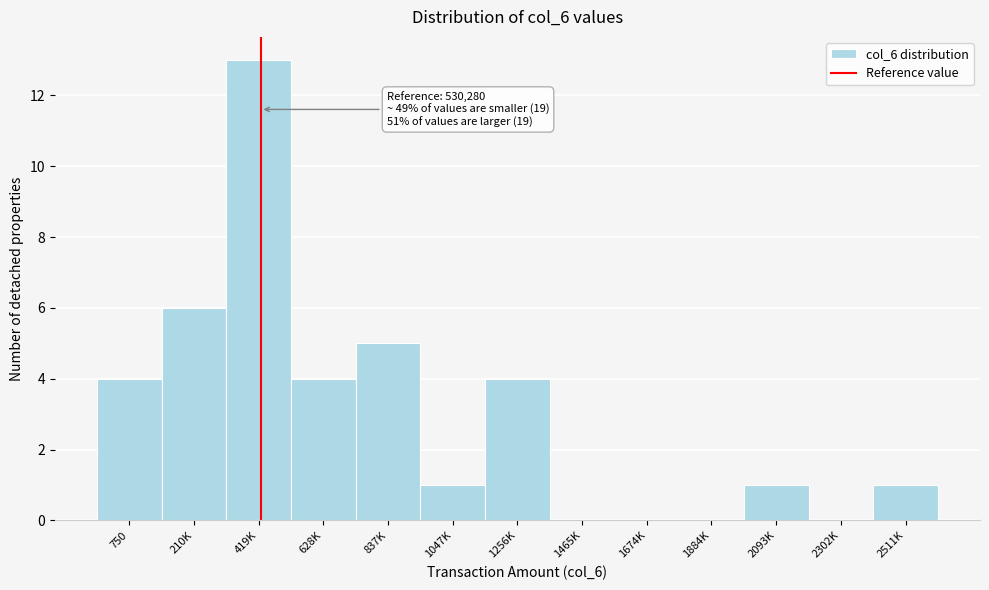

Reading left to right, what are all the values shown in this chart?

750=4	210K=6	419K=13	628K=4	837K=5	1047K=1	1256K=4	1465K=0	1674K=0	1884K=0	2093K=1	2302K=0	2511K=1